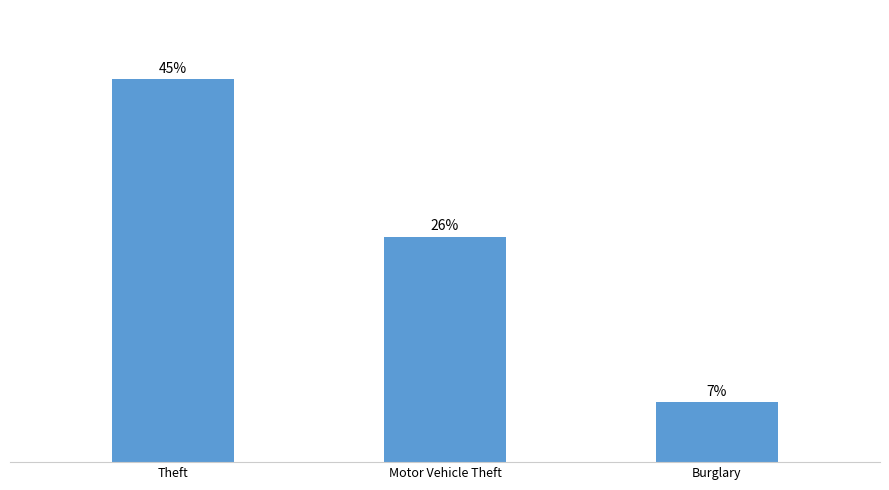

Does the chart contain any negative values?

No